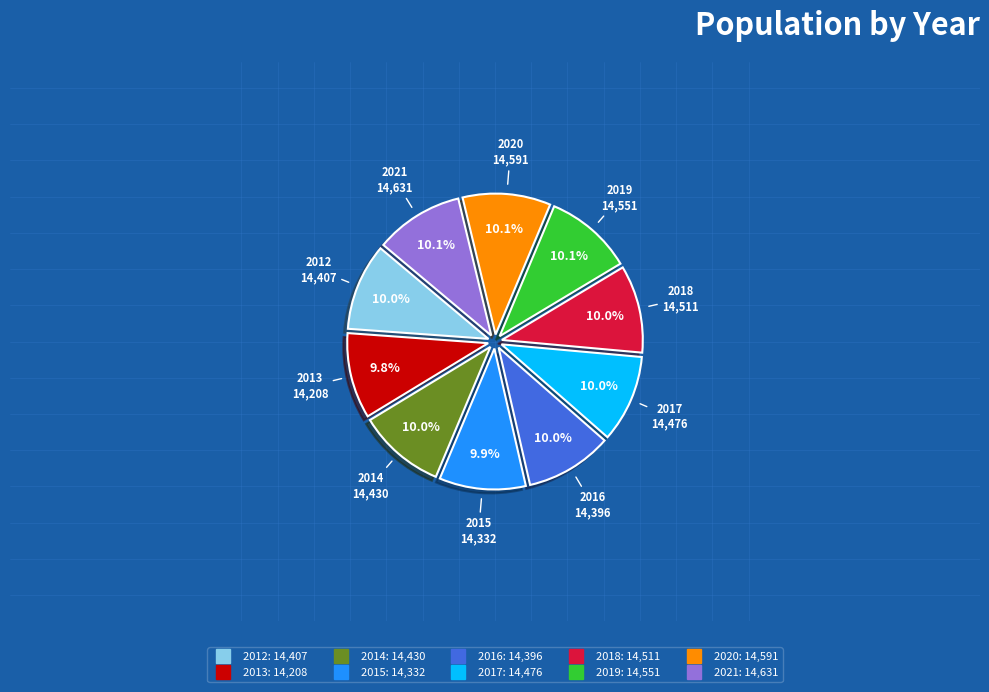

How much of the chart is everything except 2017?

90.0%